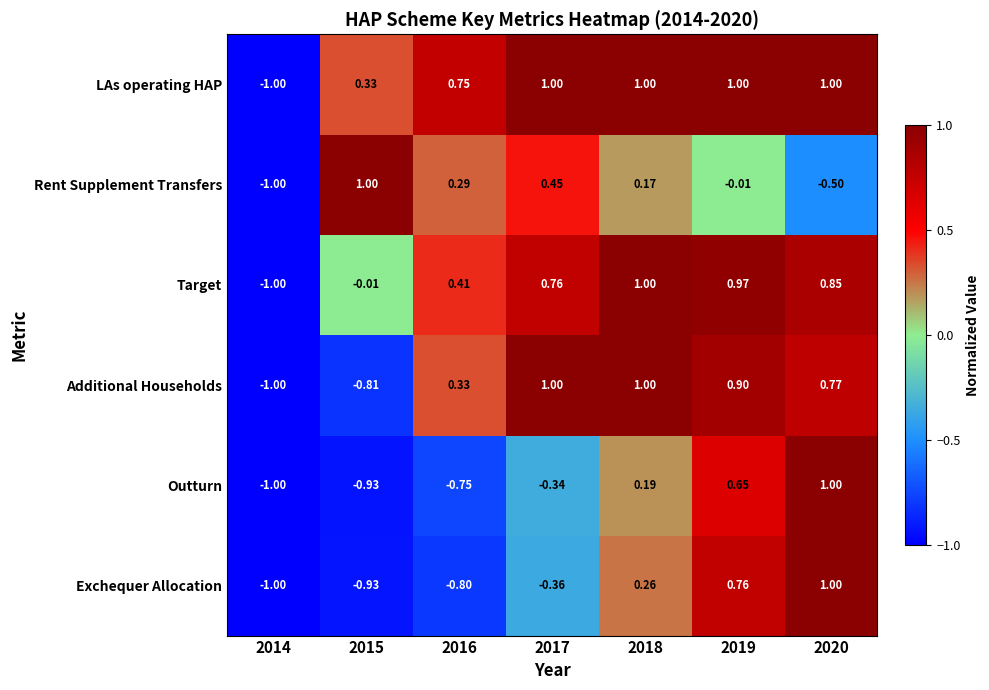

What is the smallest value displayed?

-1.0